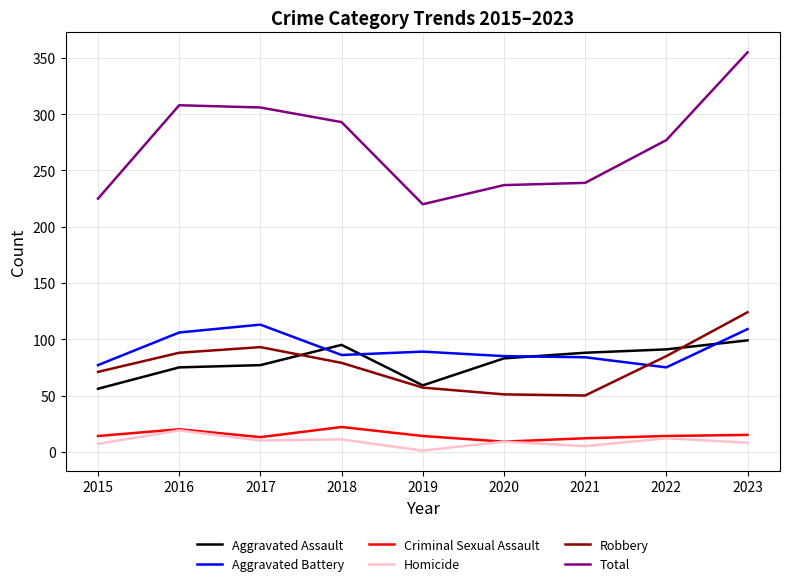

What is the lowest value of the Criminal Sexual Assault series?

9